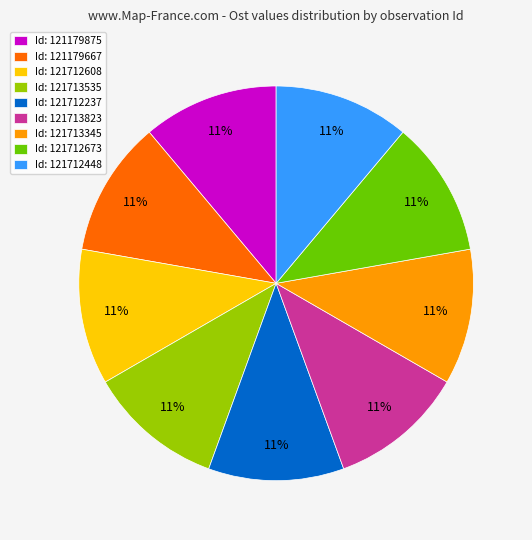

Approximately how many times larger is the value at Id: 121712448 compared to Id: 121179875?

1.0